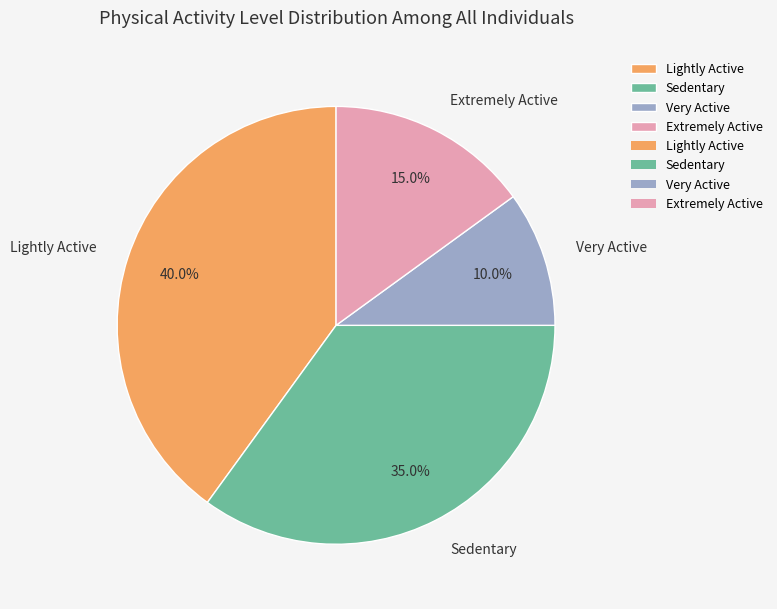

Rank the categories by value from lowest to highest.

Very Active, Extremely Active, Sedentary, Lightly Active